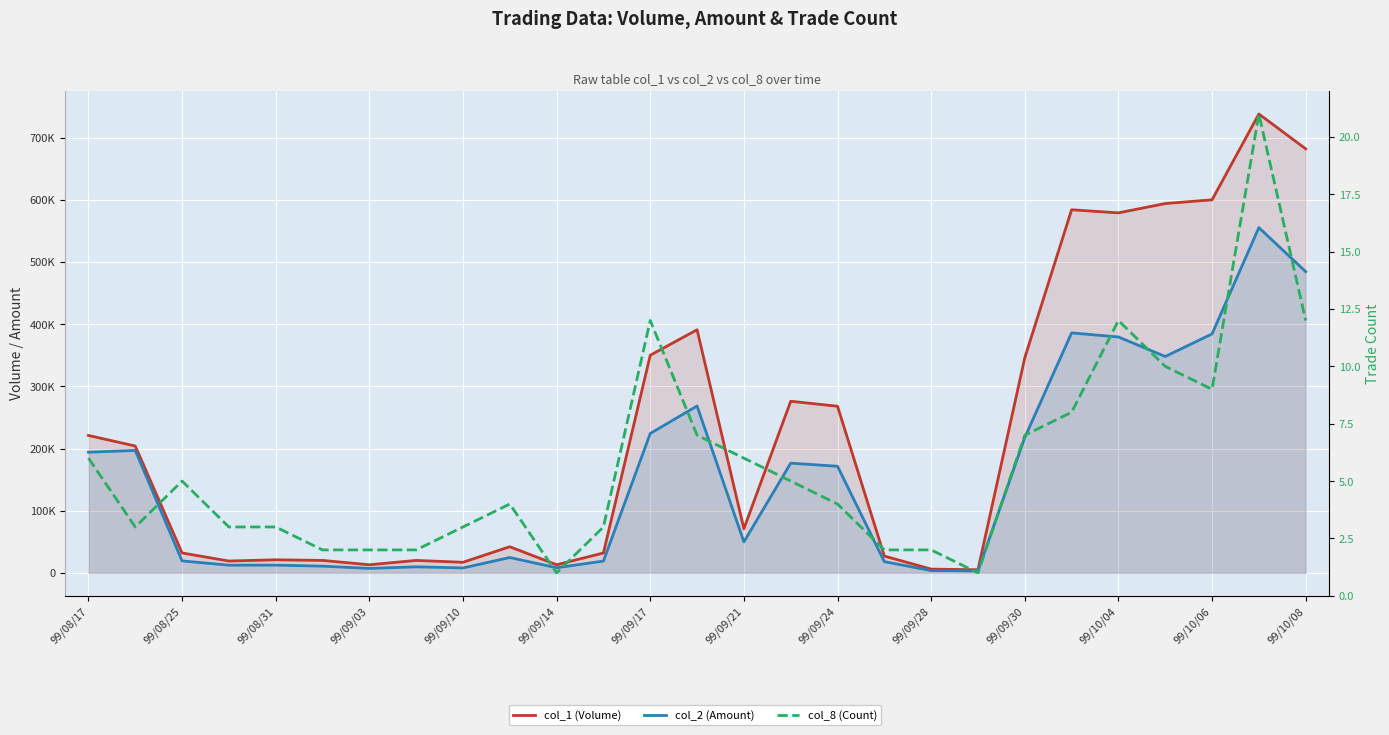

What is the maximum value shown in the chart?

738000